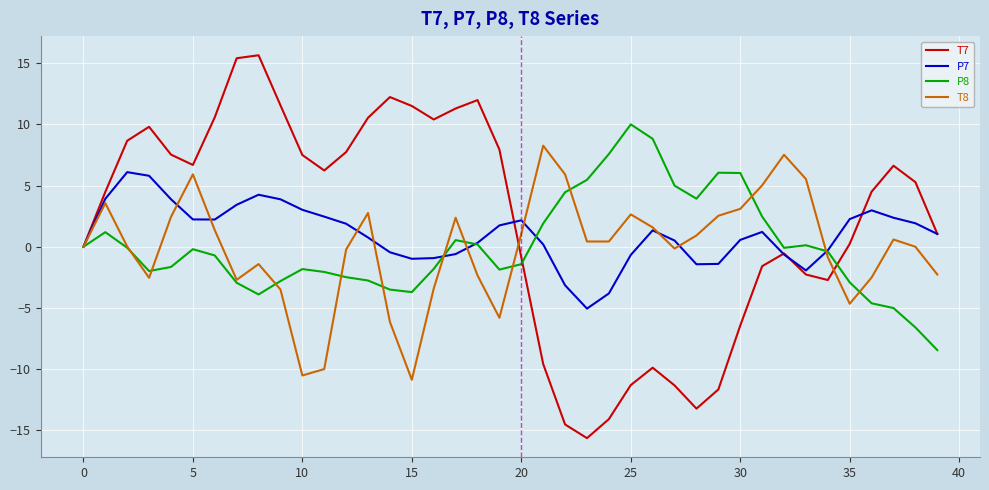

What are all the series names shown in the legend?

T7, P7, P8, T8